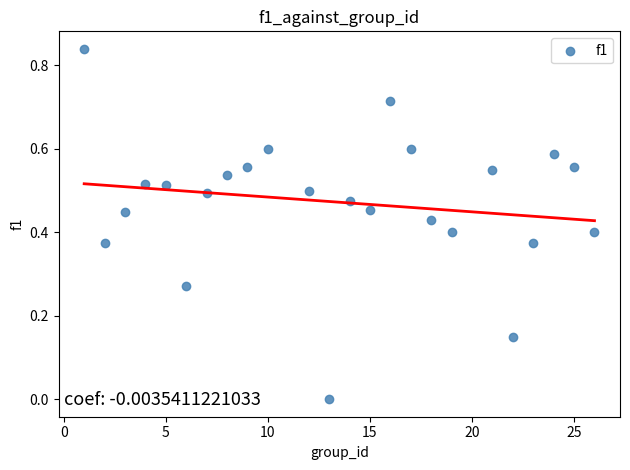

What is the range of X values (max minus min)?

25.0